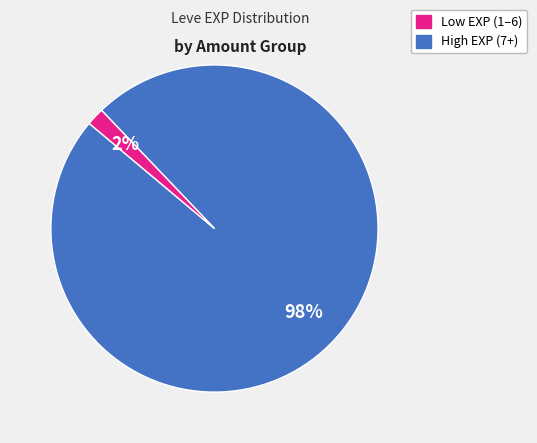

Does any single category account for the majority?

Yes